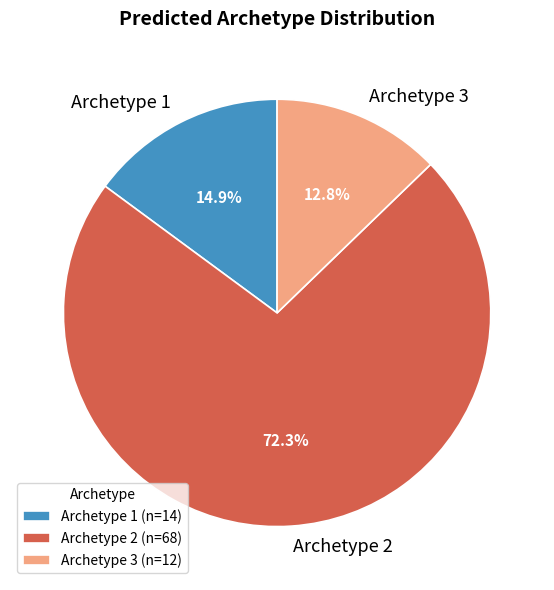

Rank the categories by value from lowest to highest.

Archetype 3, Archetype 1, Archetype 2